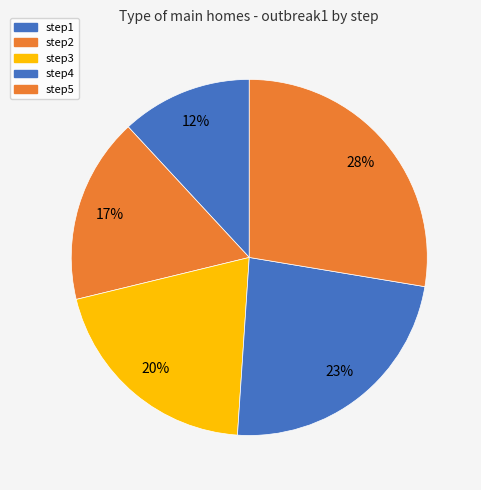

Which has a higher value, step1 or step3?

step3